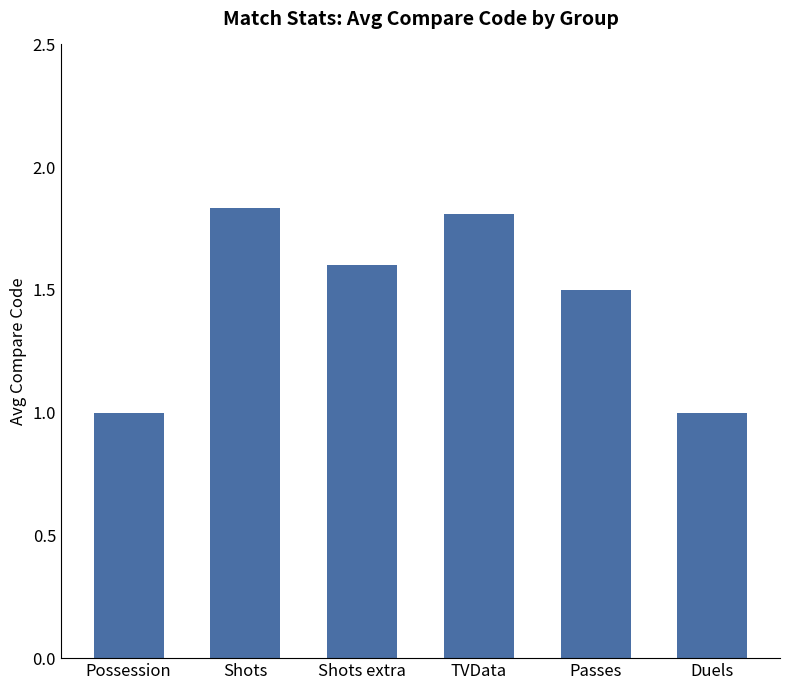

What is the sum of all values?

8.7